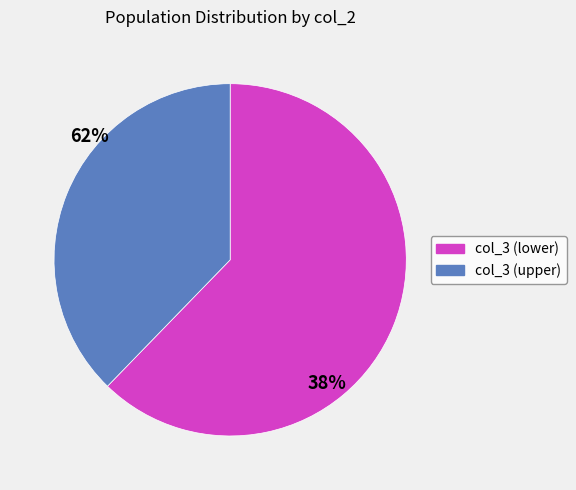

Does any single category account for the majority?

Yes